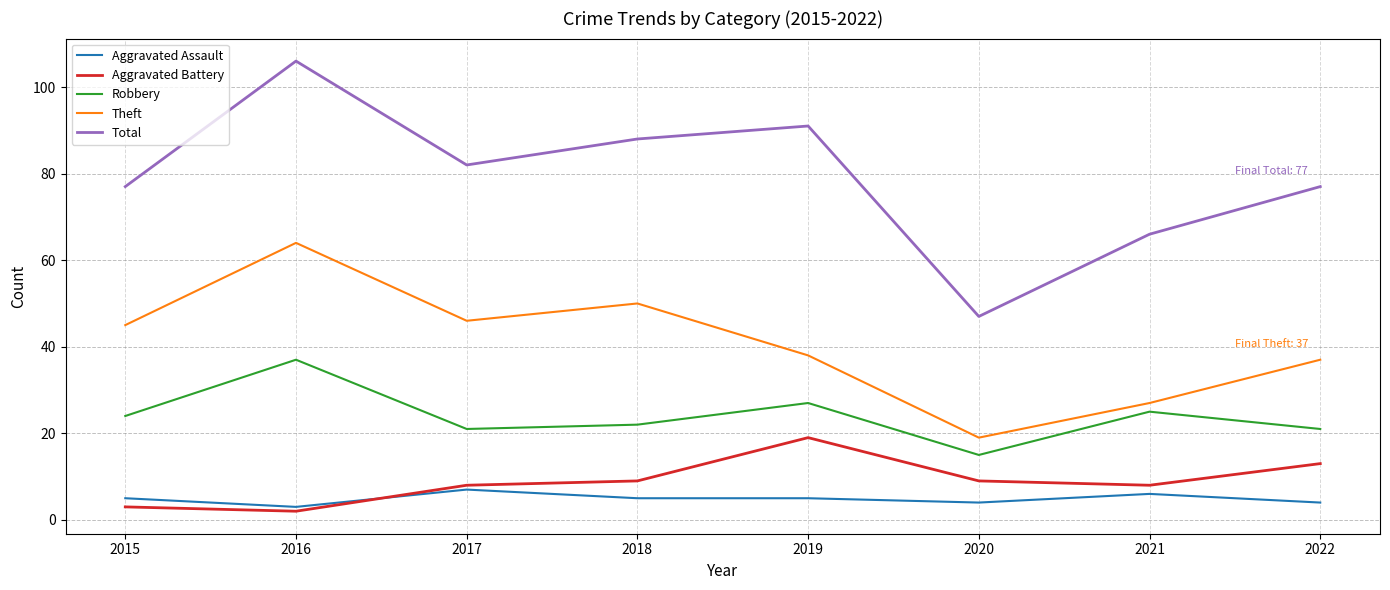

Which series changed the most between 2015 and 2022?

Aggravated Battery